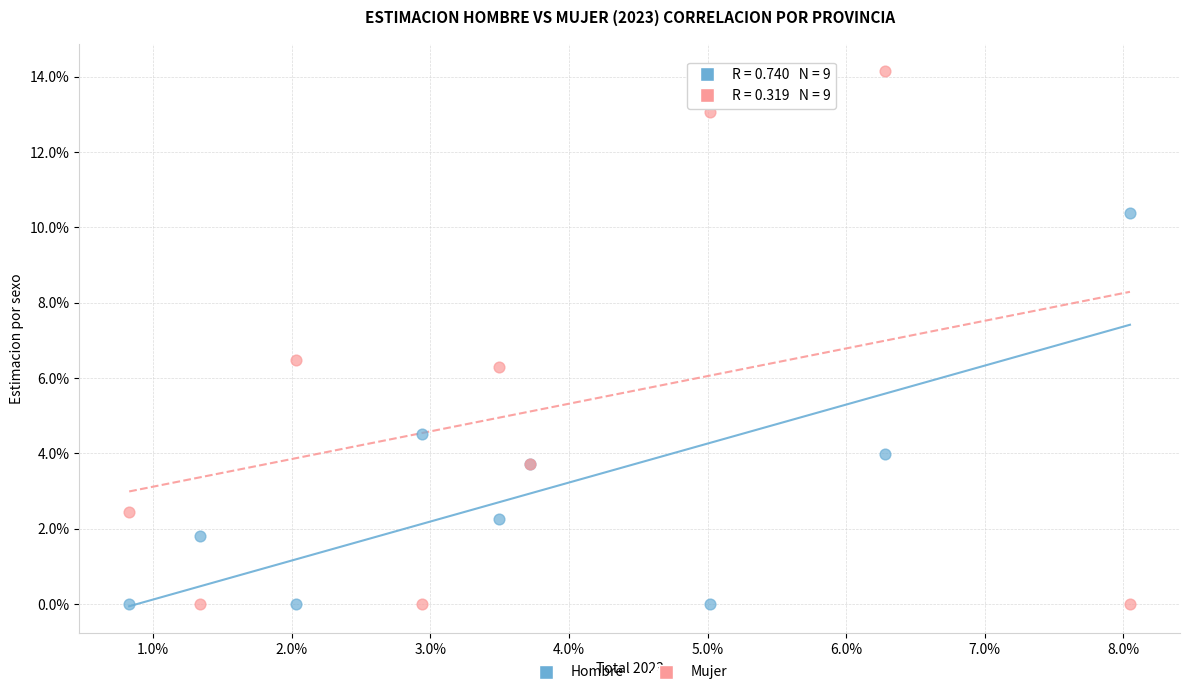

What are all the series names shown in the legend?

Hombre, Mujer